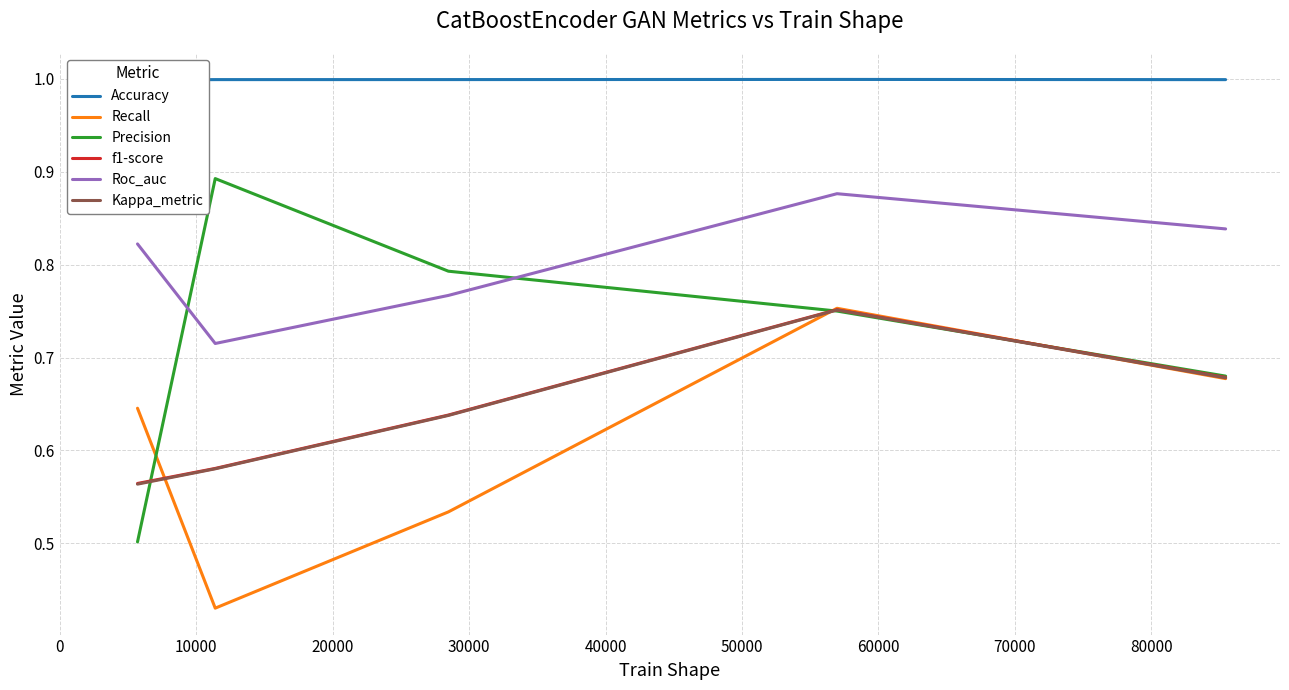

What is the difference between the maximum and minimum values in the Recall series?

0.3